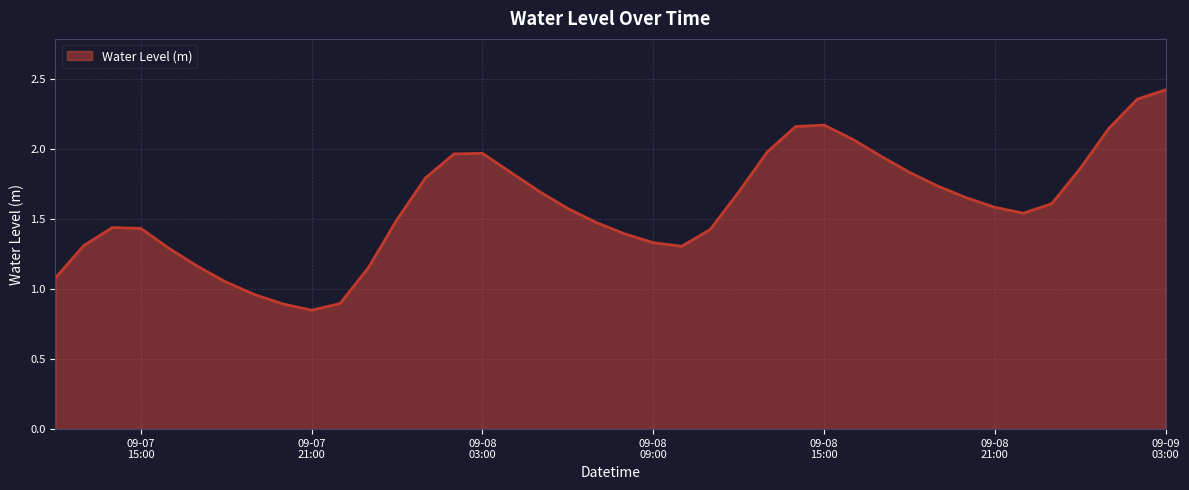

What is the difference between the maximum and minimum values?

1.6